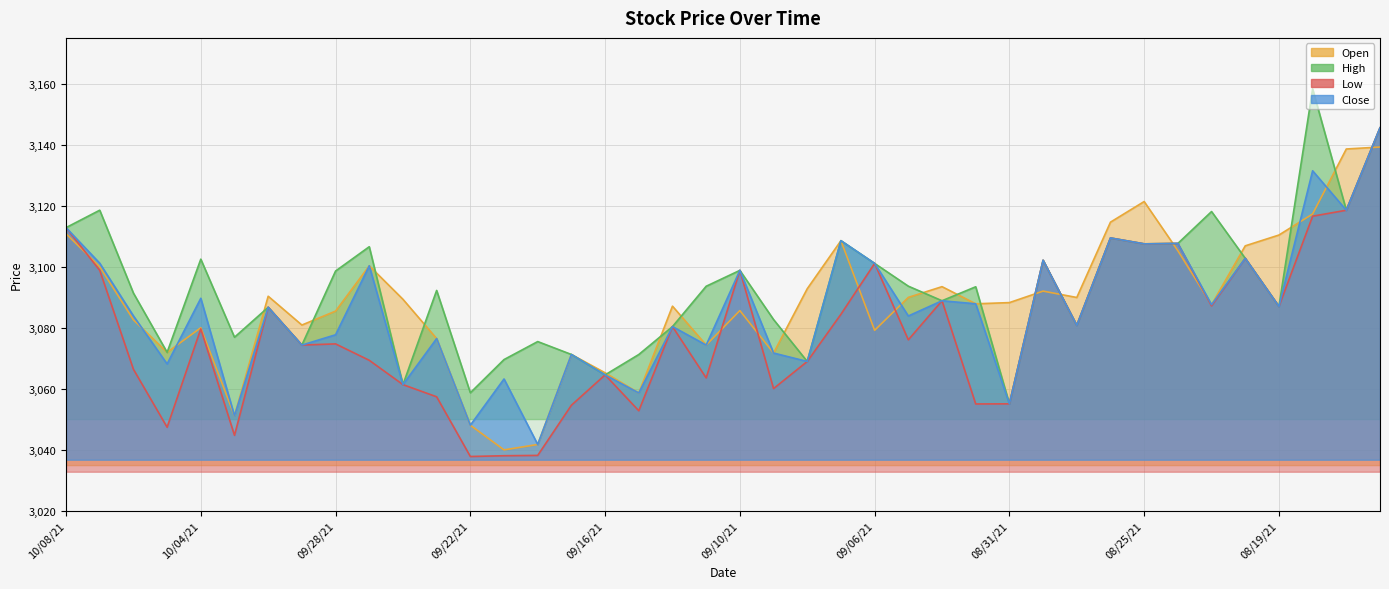

True or false: High and Open cross at least once.

True